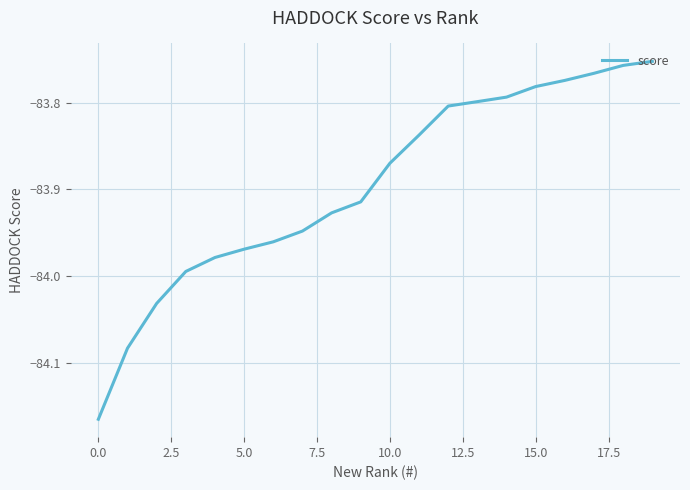

What is the difference between the maximum and minimum values?

0.4